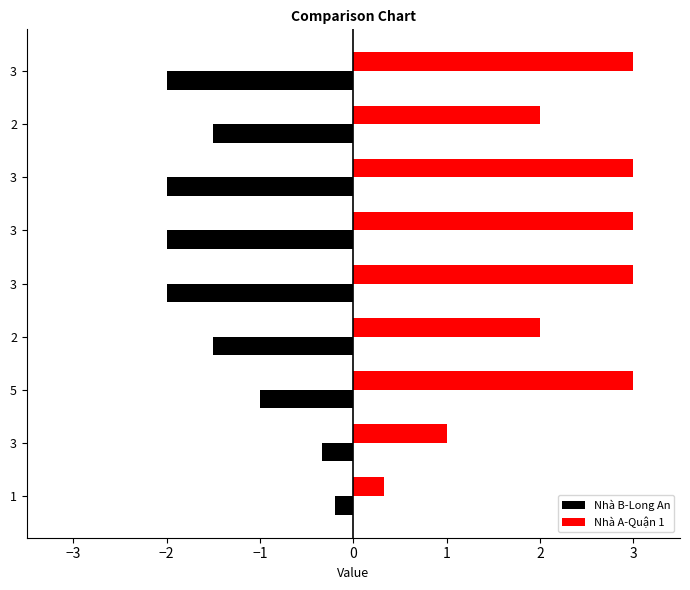

Rank the series by their average value, from lowest to highest.

Nhà B-Long An, Nhà A-Quận 1